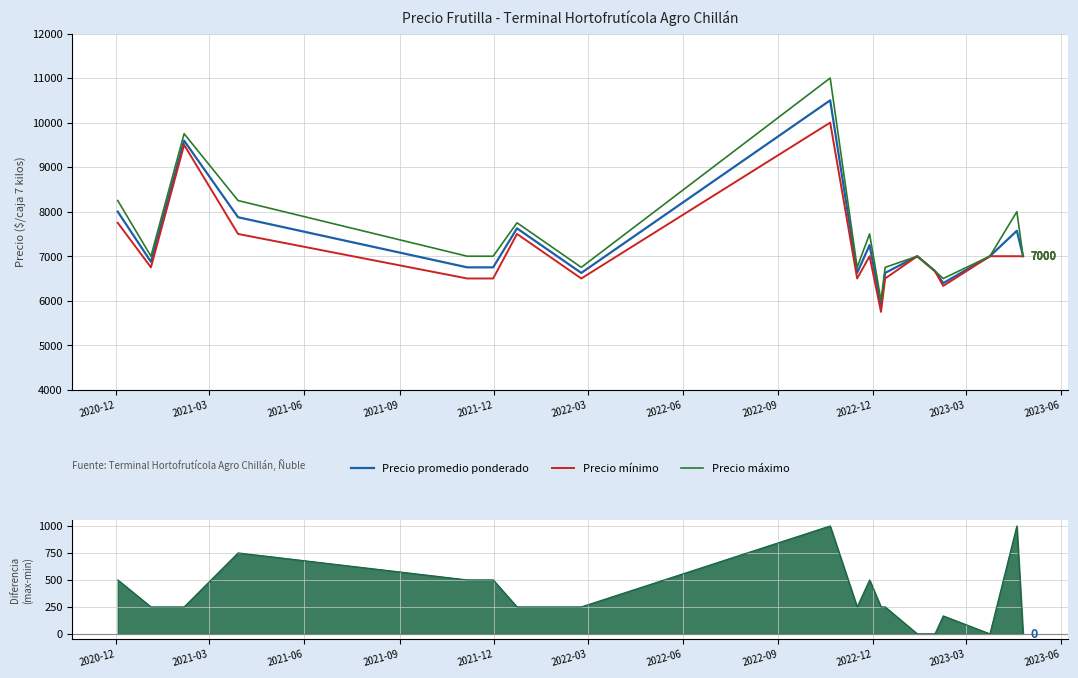

What is the lowest value of the Precio promedio ponderado series?

5875.0